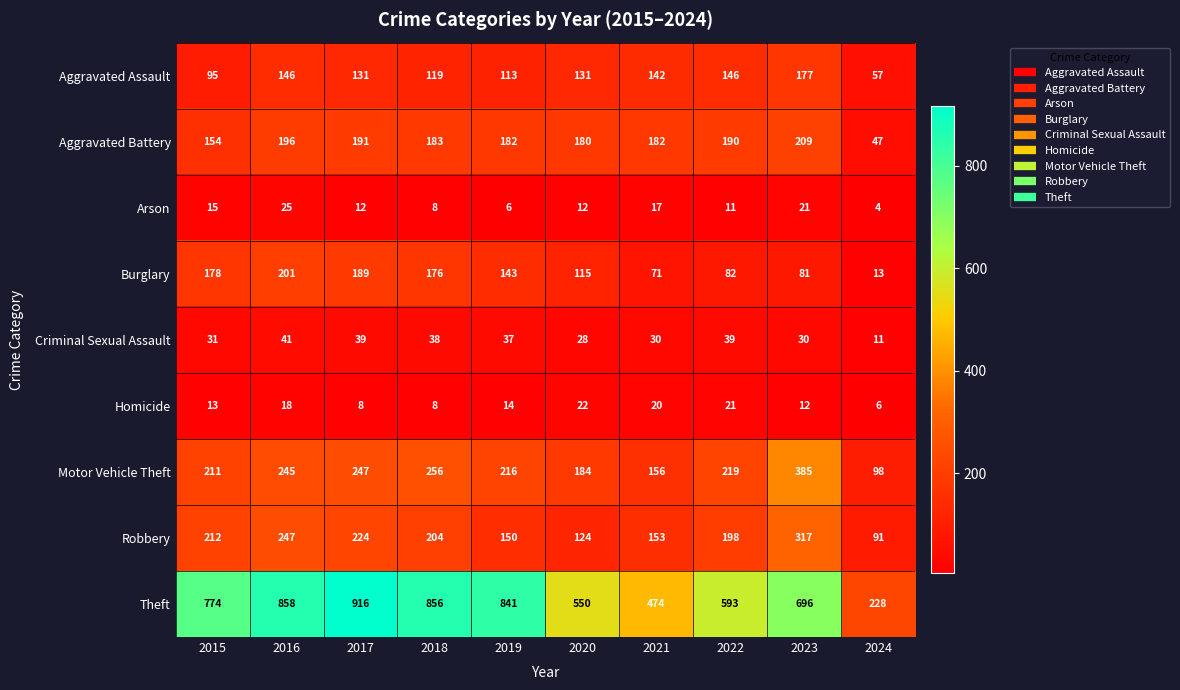

What is the sum of the Robbery values at 2015 and 2021?

365